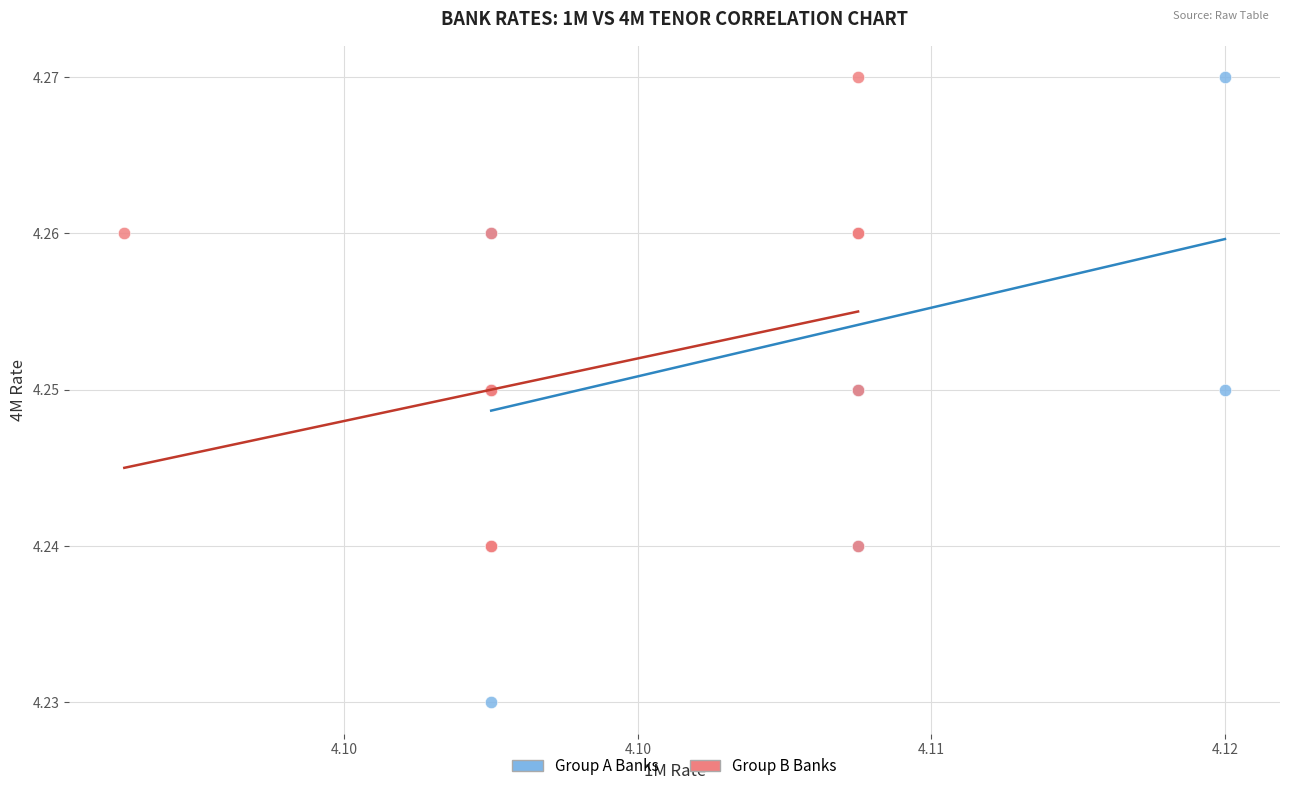

Which series reaches the minimum Y coordinate?

Group A Banks